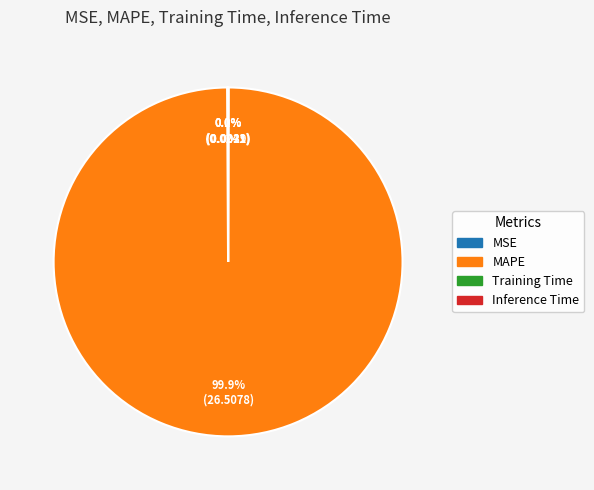

Does any single category account for the majority?

Yes